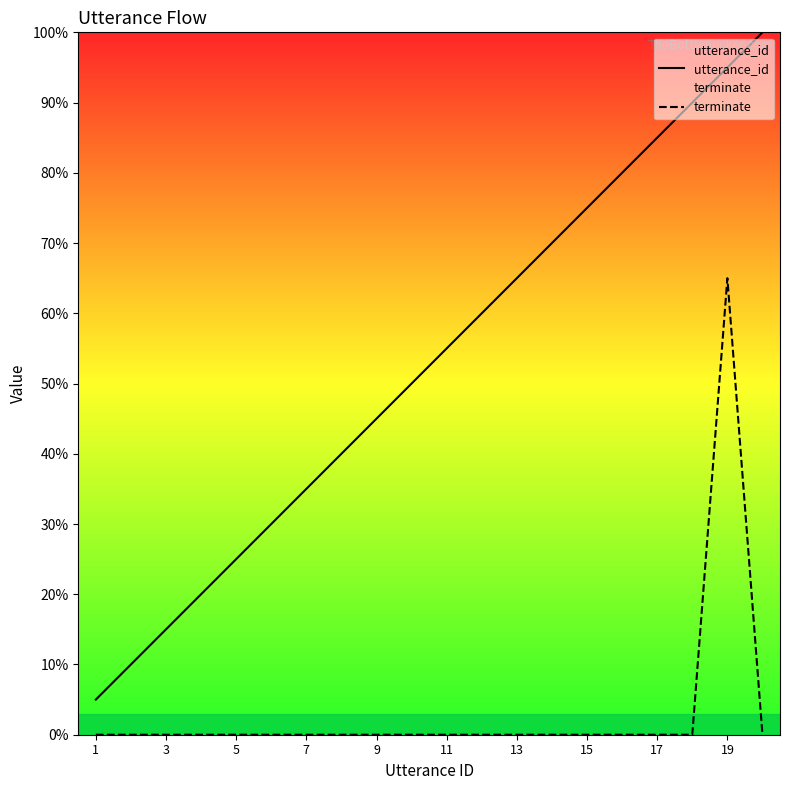

Rank the series at 13 from highest to lowest value.

utterance_id, terminate